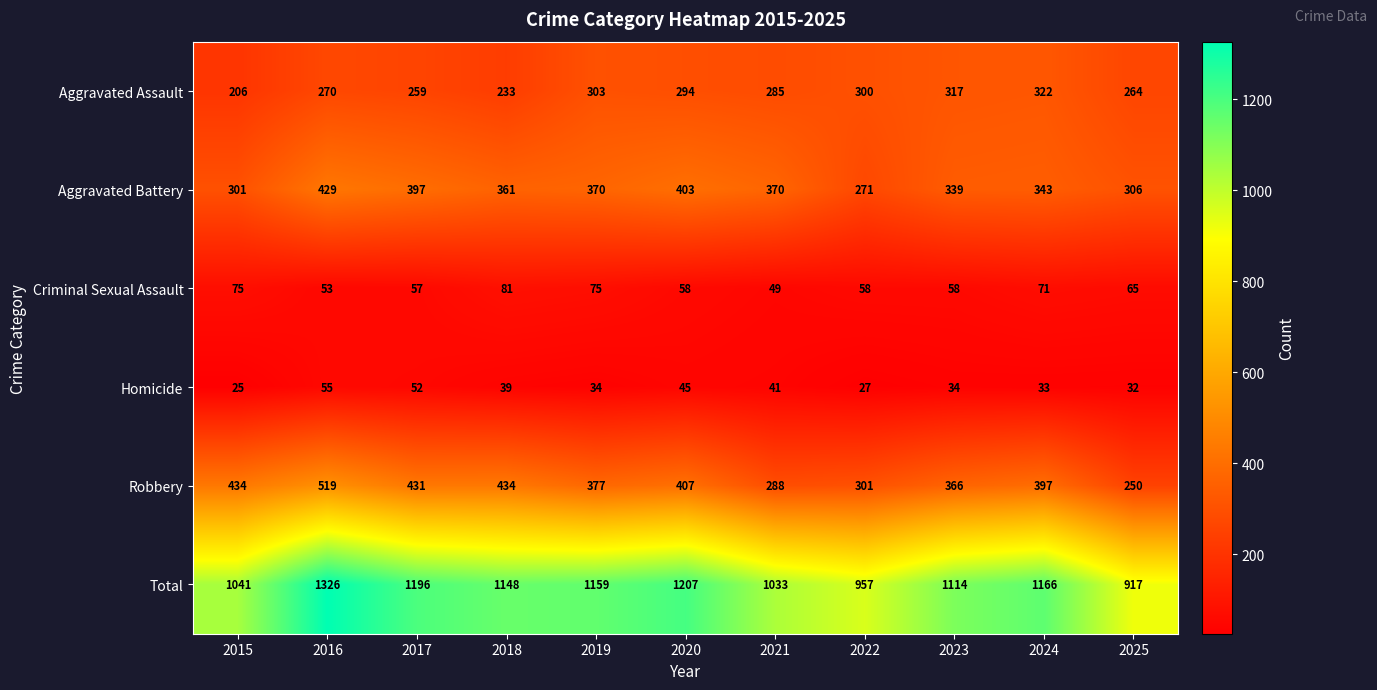

At which label does Total reach its peak?

2016